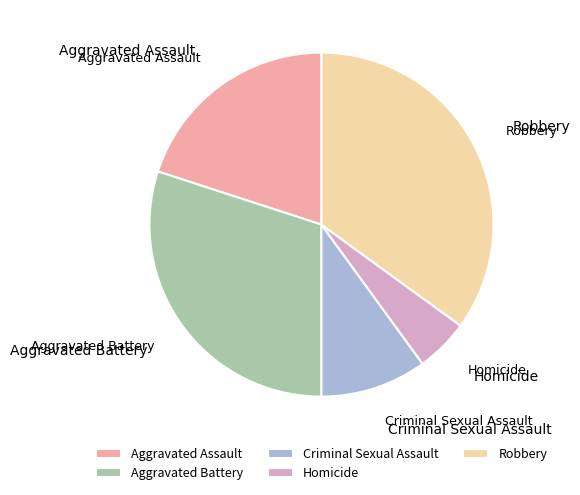

Is Criminal Sexual Assault the majority of the pie?

No